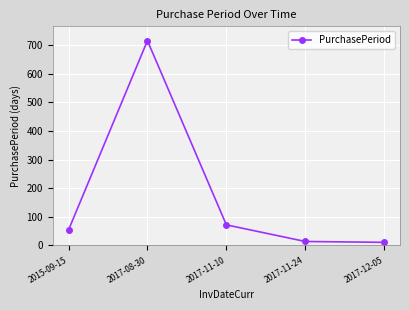

What is the sum of all values?

866